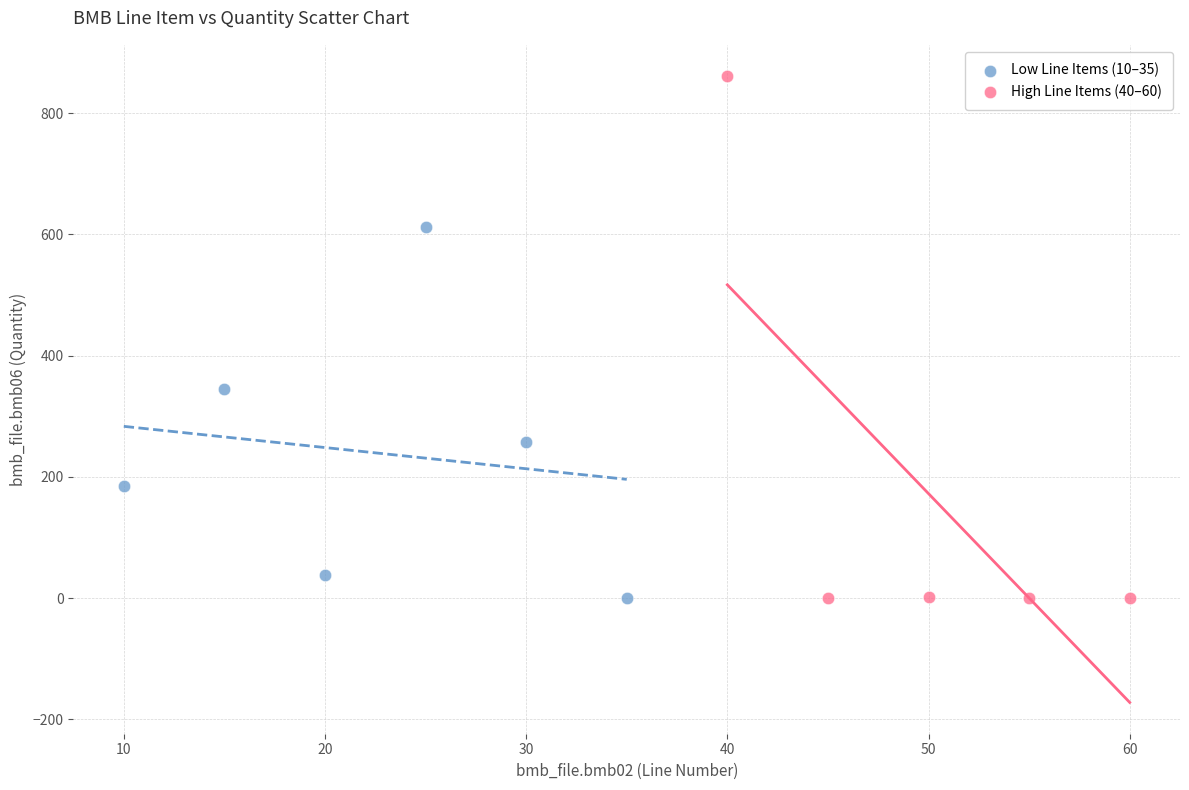

Which series has the largest Y range (max minus min)?

High Line Items (40–60)